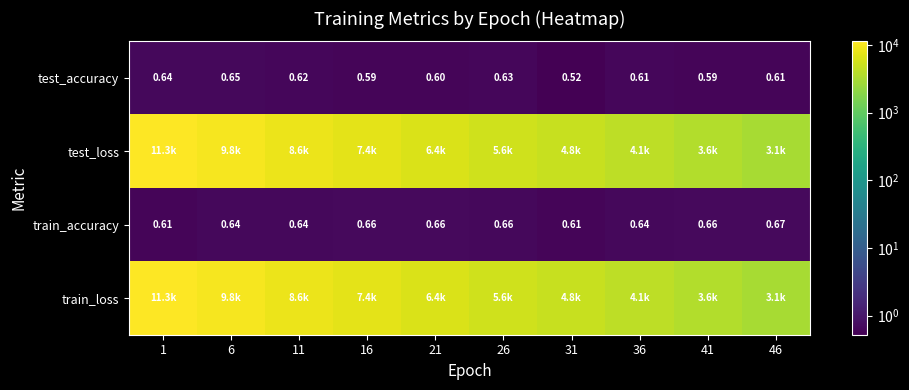

Count the train_accuracy values in the range 0 to 1.

10